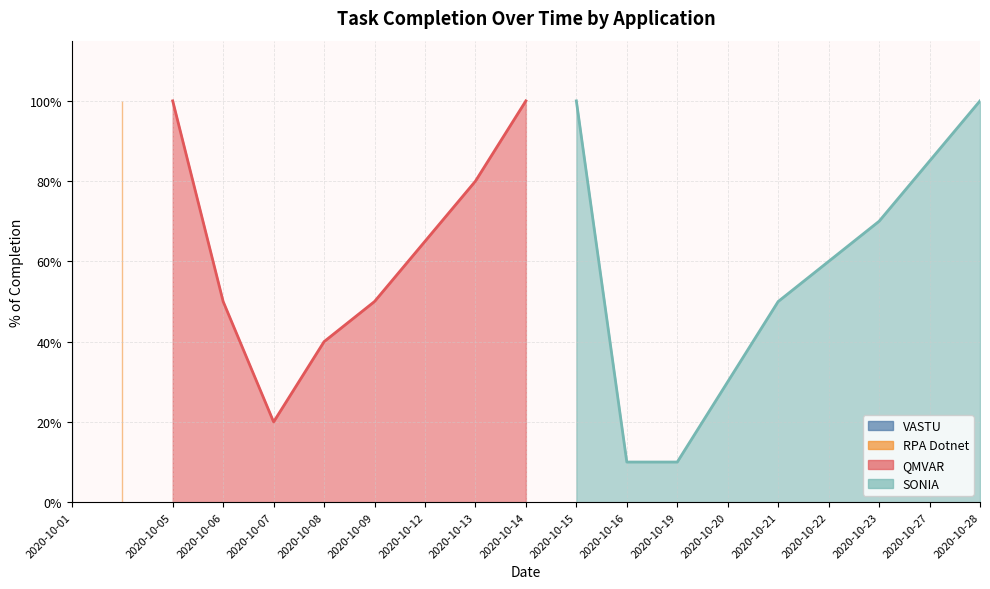

Rank the categories by value from highest to lowest.

2020-10-01, 2020-10-01, 2020-10-05, 2020-10-14, 2020-10-15, 2020-10-28, 2020-10-27, 2020-10-13, 2020-10-23, 2020-10-12, 2020-10-22, 2020-10-06, 2020-10-09, 2020-10-21, 2020-10-08, 2020-10-20, 2020-10-07, 2020-10-16, 2020-10-19